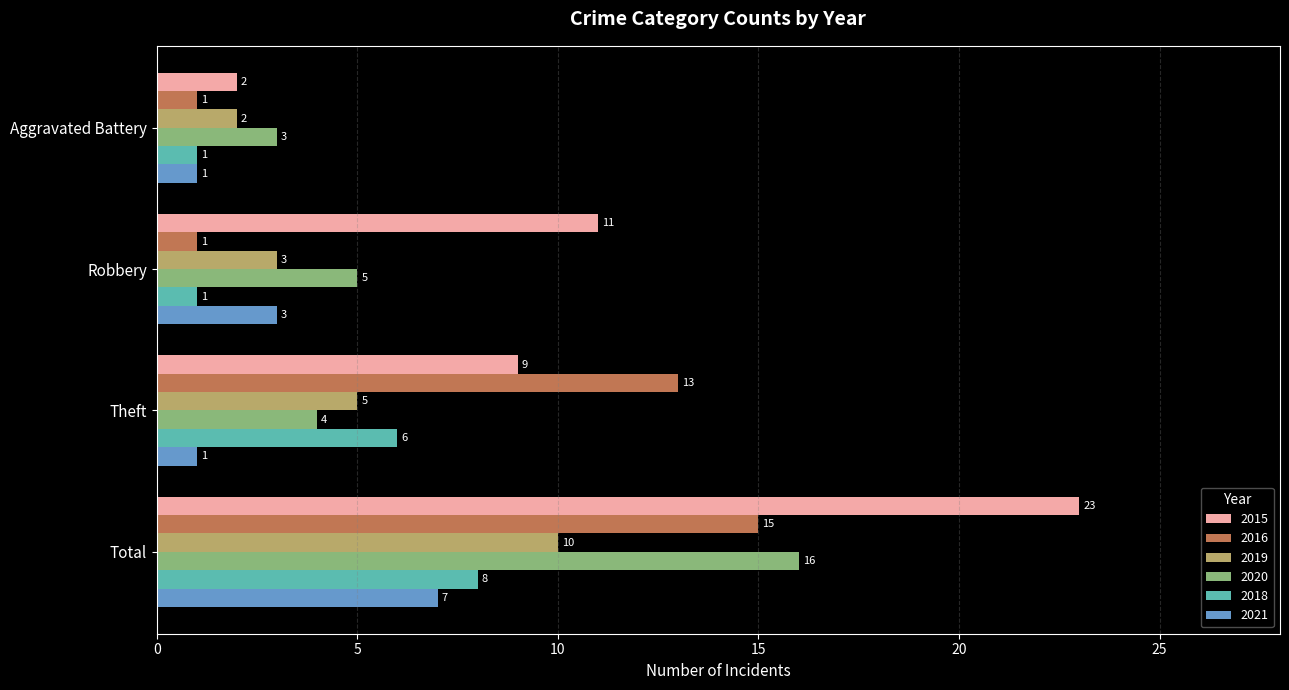

What is the average value of the 2018 series?

4